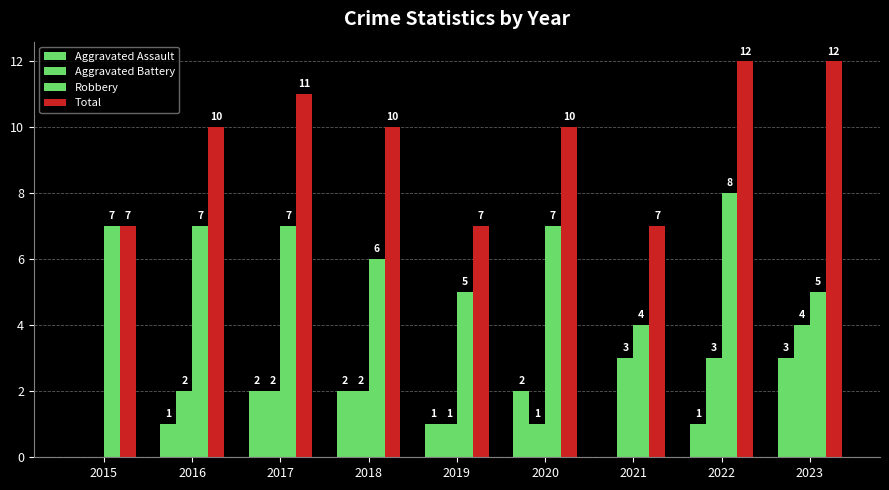

How many positive values does the Aggravated Assault series have?

7